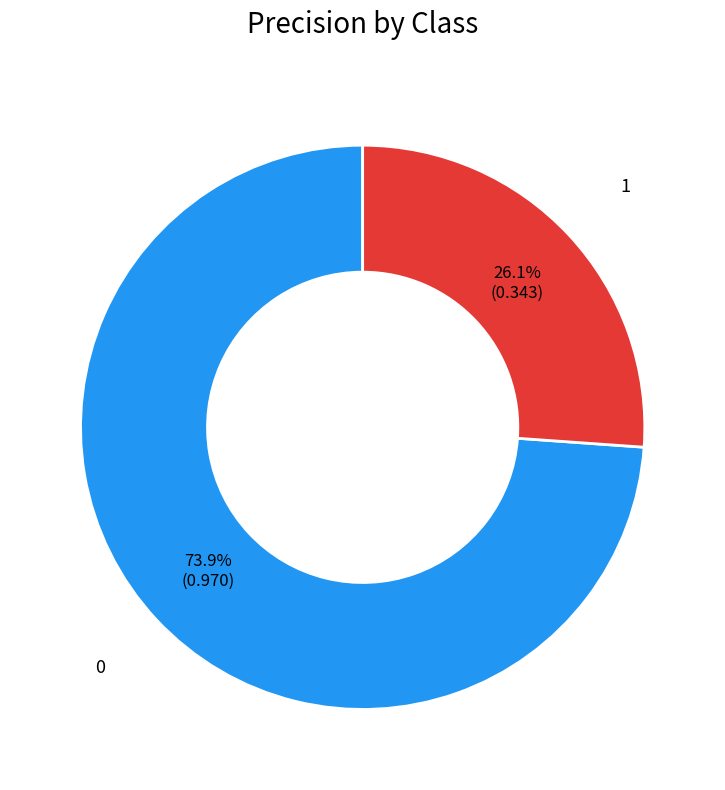

What is the total percentage of 0 and 1?

100.0%